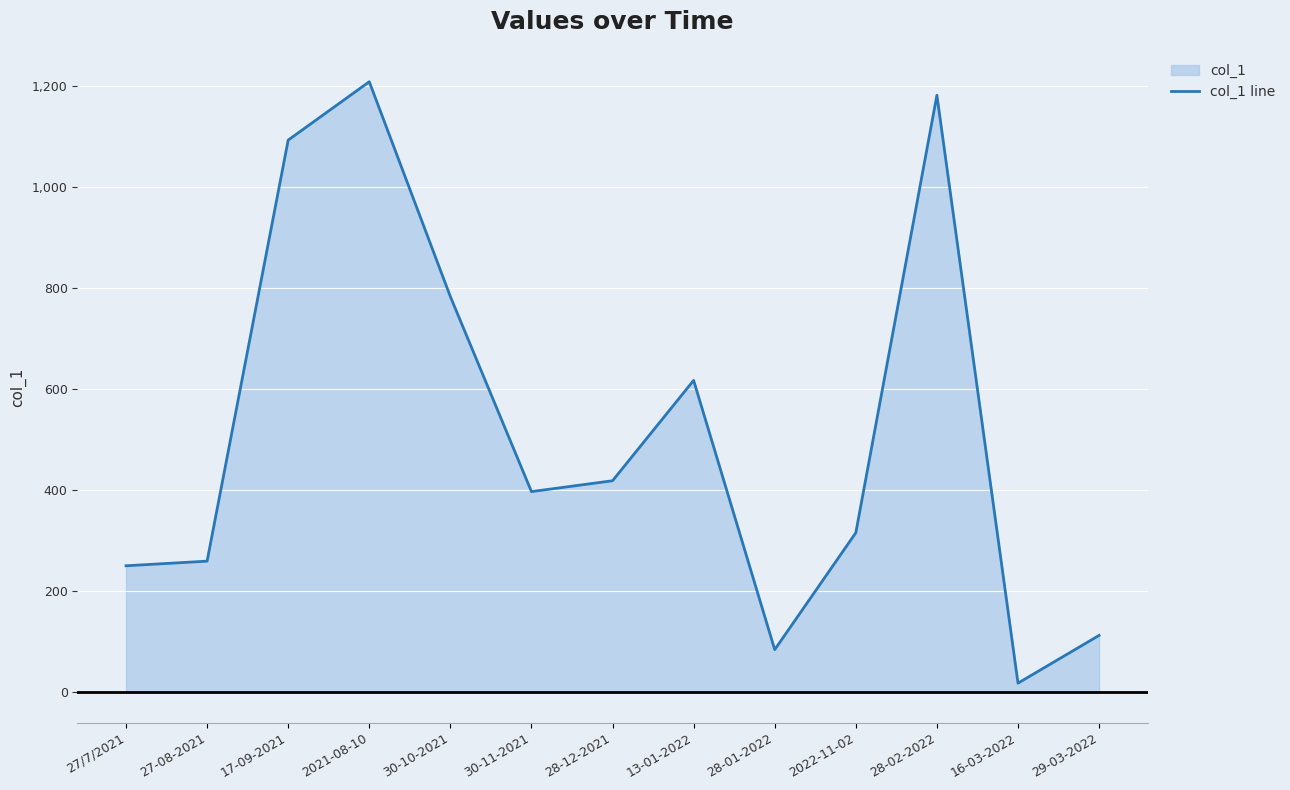

Reading left to right, list all the values displayed in this chart.

27/7/2021=250.5	27-08-2021=259.7	17-09-2021=1093.8	2021-08-10=1209.4	30-10-2021=783.8	30-11-2021=397.5	28-12-2021=419.0	13-01-2022=617.8	28-01-2022=84.4	2022-11-02=315.9	28-02-2022=1182.7	16-03-2022=18.0	29-03-2022=112.6